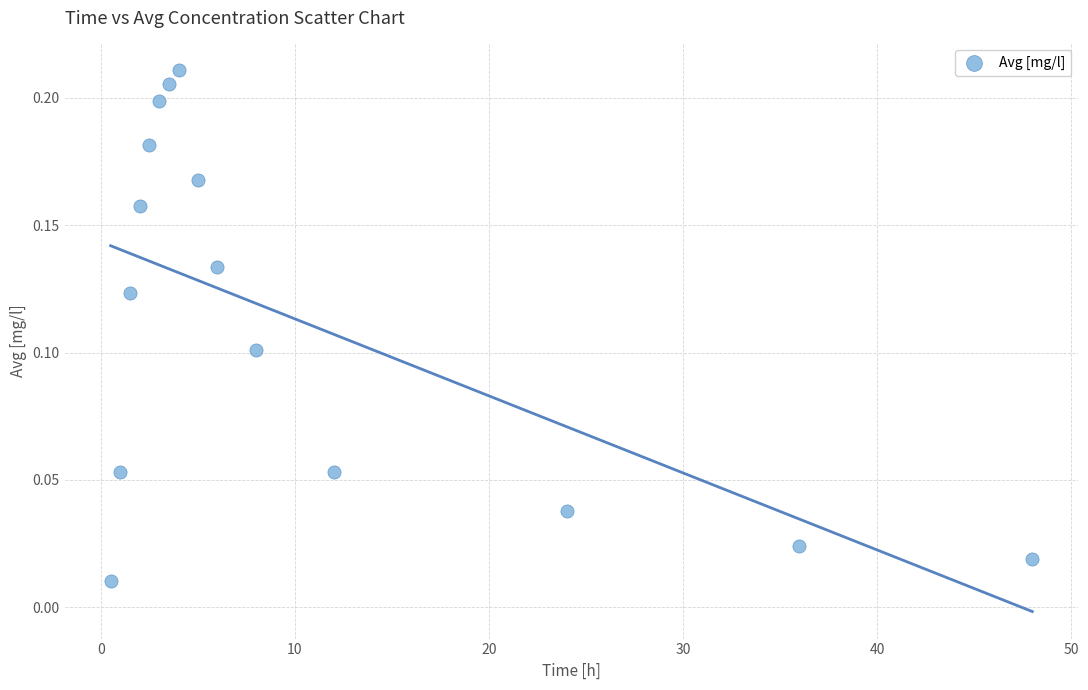

What is the range of X values (max minus min)?

47.5